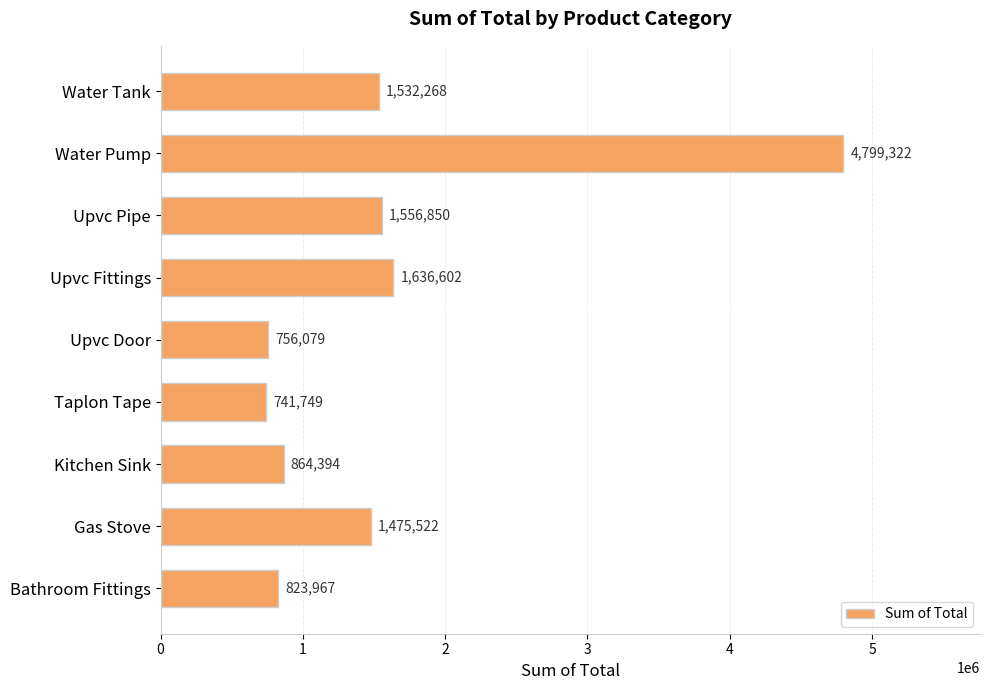

Rank the categories by value from highest to lowest.

Water Pump, Upvc Fittings, Upvc Pipe, Water Tank, Gas Stove, Kitchen Sink, Bathroom Fittings, Upvc Door, Taplon Tape